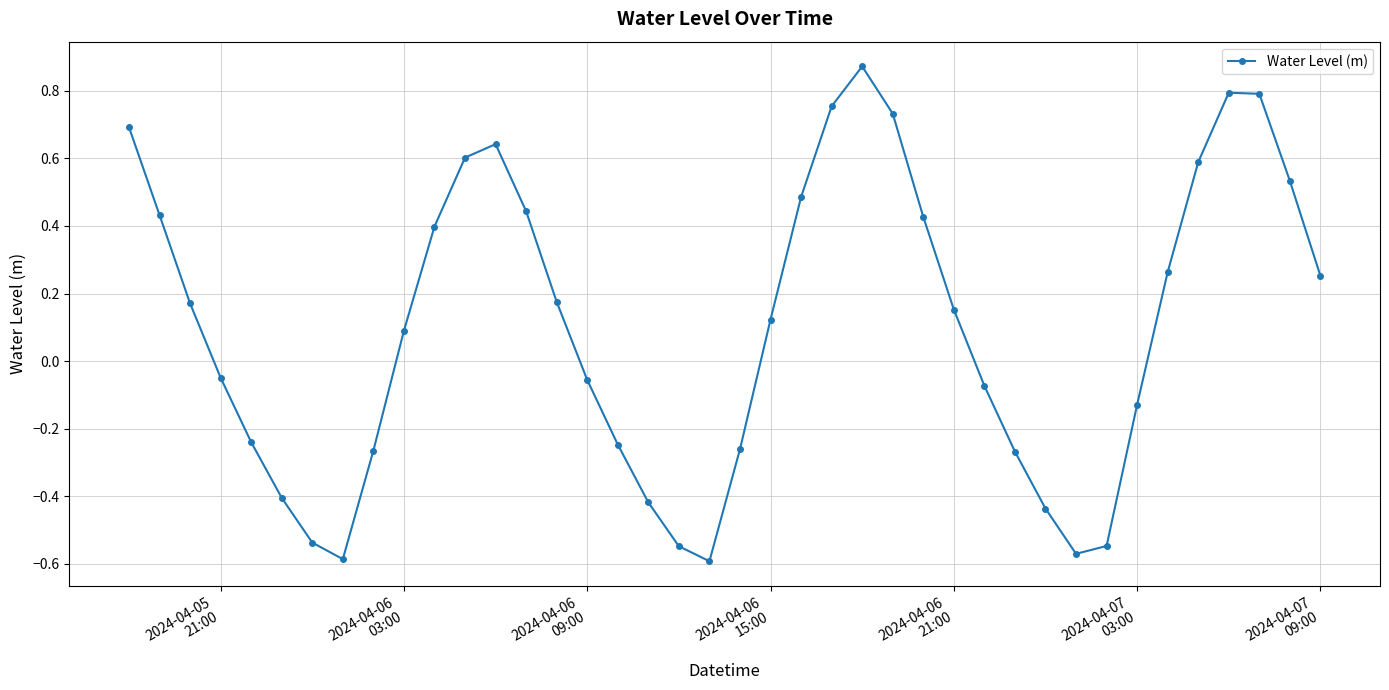

How many interior local peaks (higher than both neighbors) does the data have?

3